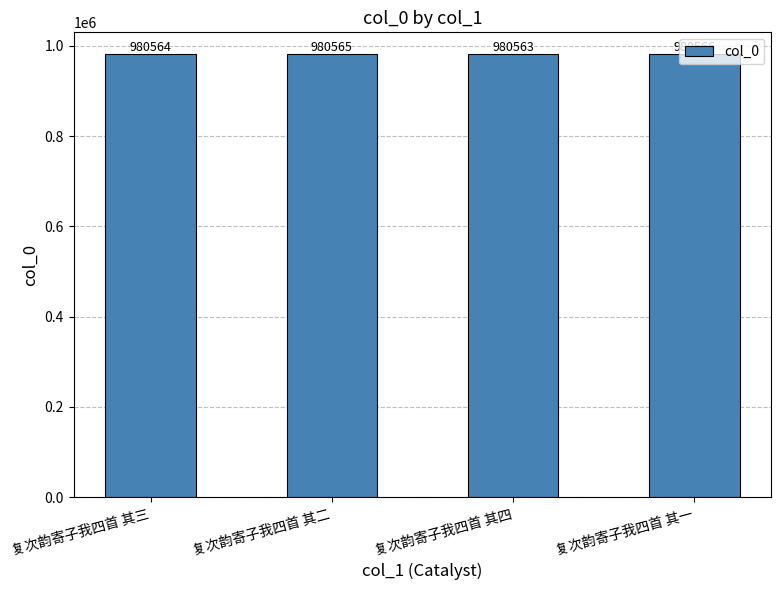

Count the number of data series in this chart.

1